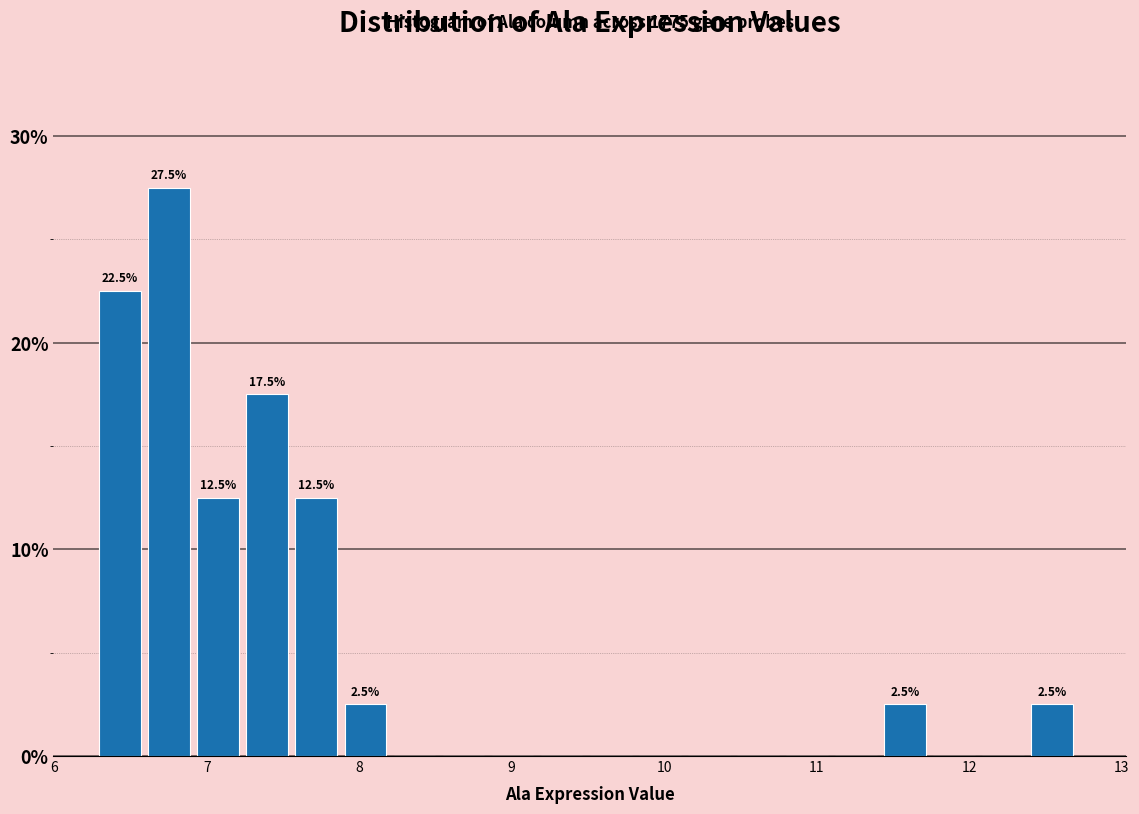

Read against the x-axis, roughly where is the centre of the tallest bar?

6.8